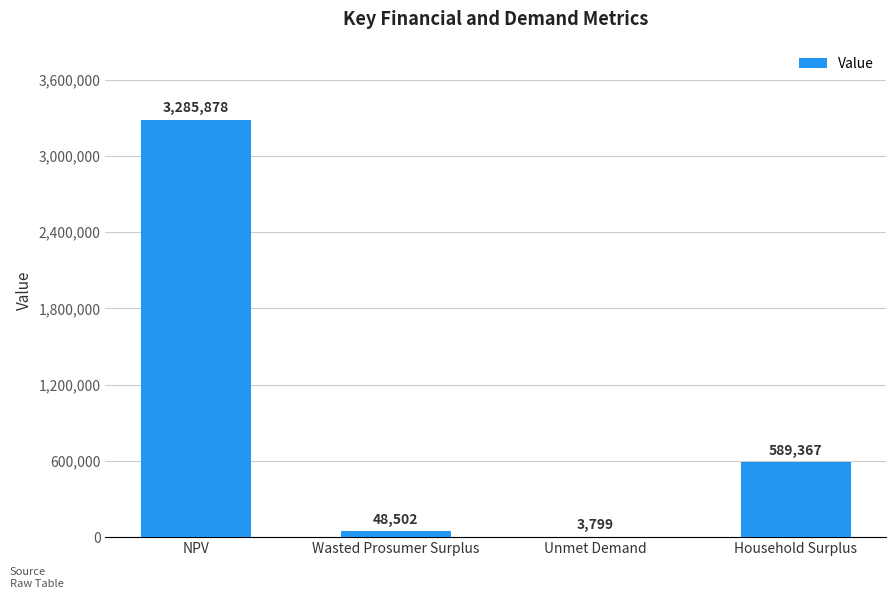

The value at NPV is 3285878.4. True or false?

True